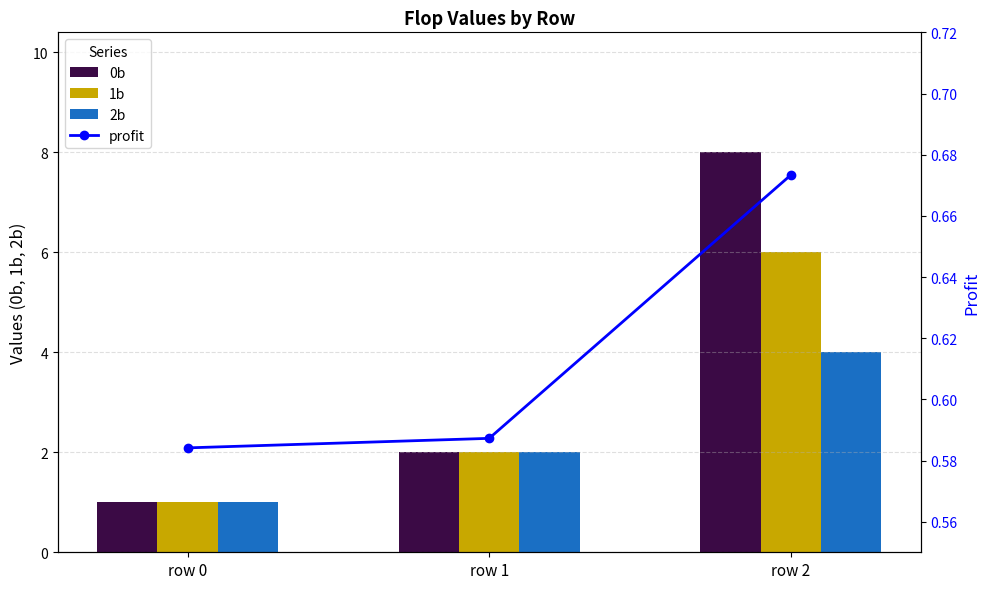

What is the approximate value of profit at row 2?

0.7